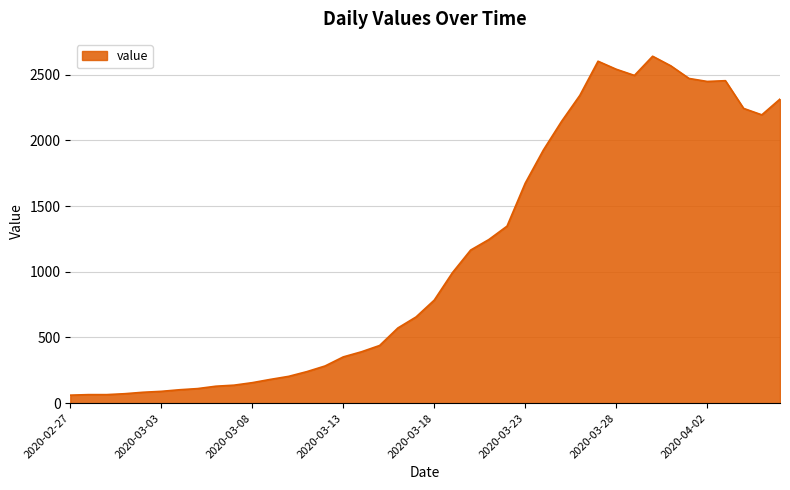

How many categories are shown in the chart?

40